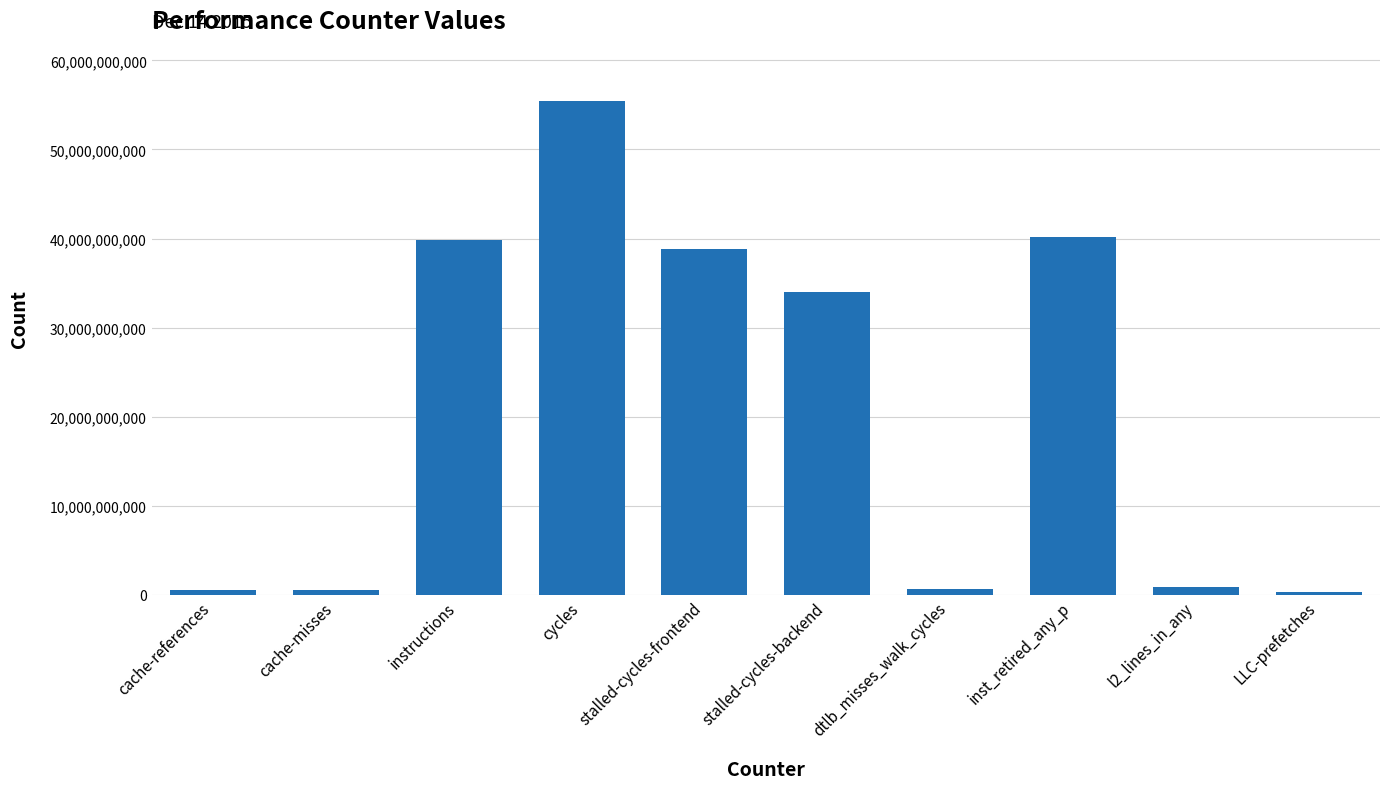

What is the average value?

21127606864